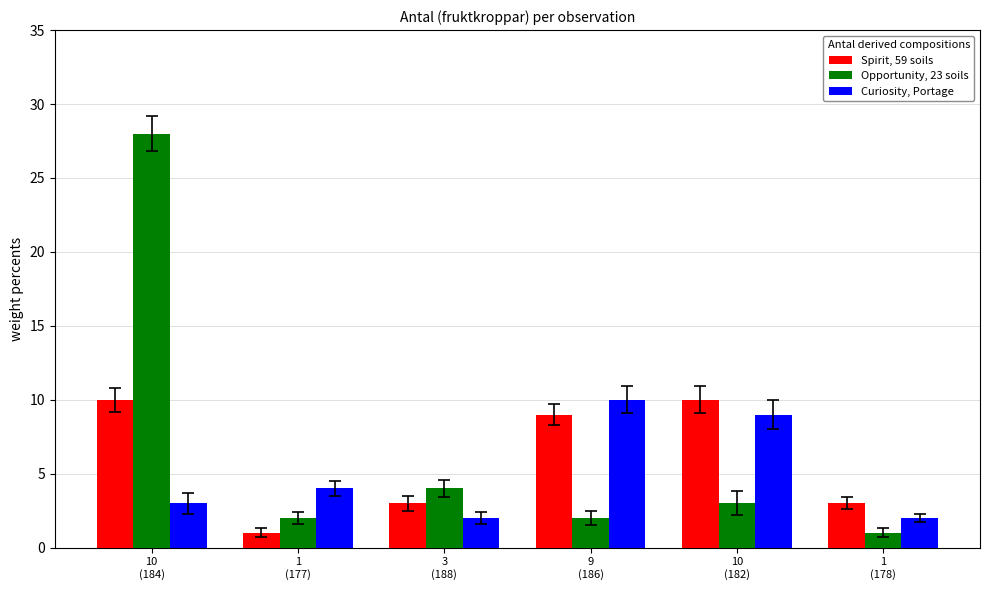

Rank the series by their average value, from highest to lowest.

Opportunity, 23 soils, Spirit, 59 soils, Curiosity, Portage